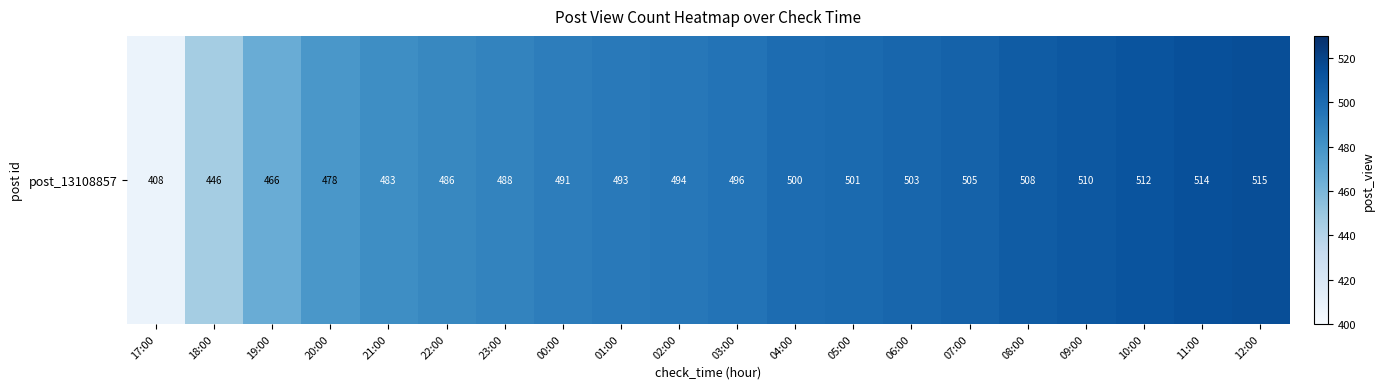

At which category does the chart reach its minimum across all series?

17:00